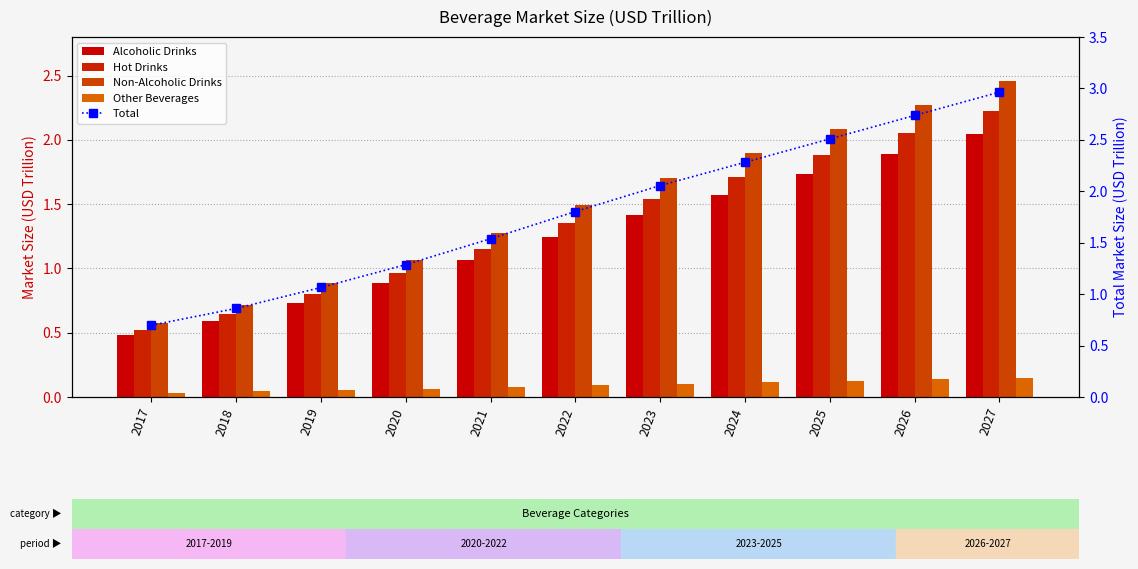

Which has a higher value, 2017 or 2027?

2027